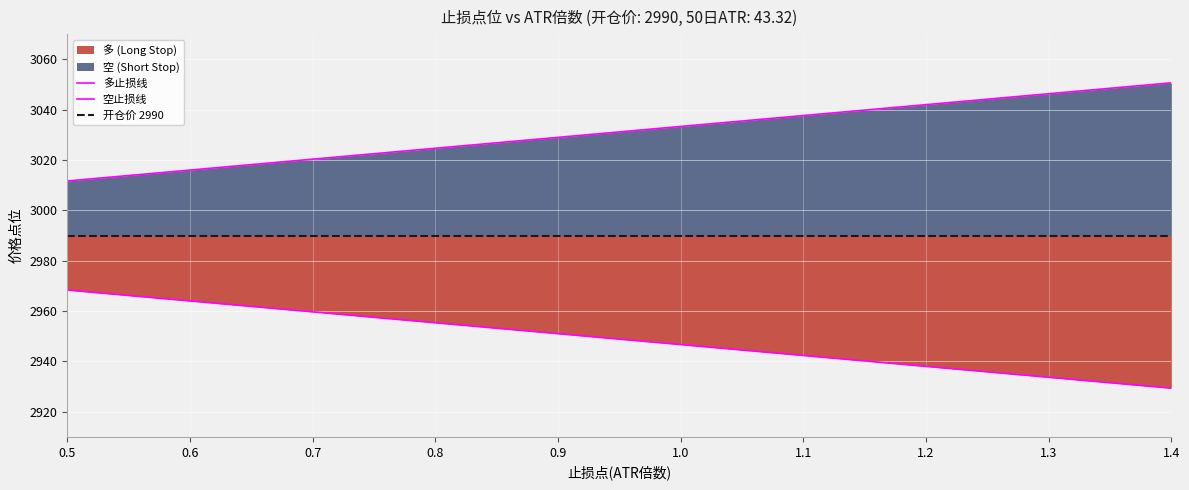

True or false: 多 (Long Stop) has more than 2 points higher than both neighbors.

False